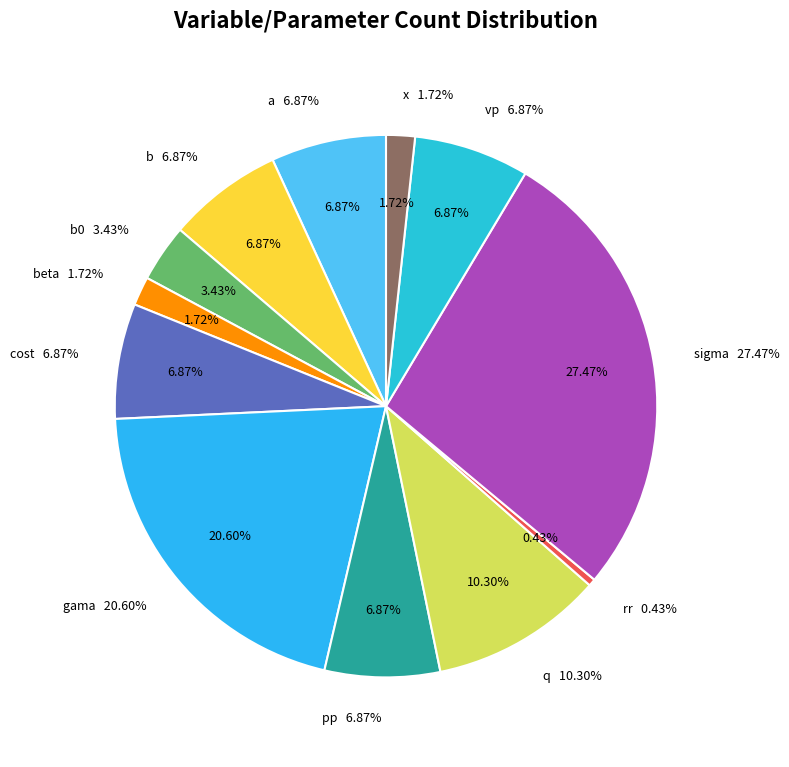

Combined, what portion of the pie is b0 and gama?

24.0%